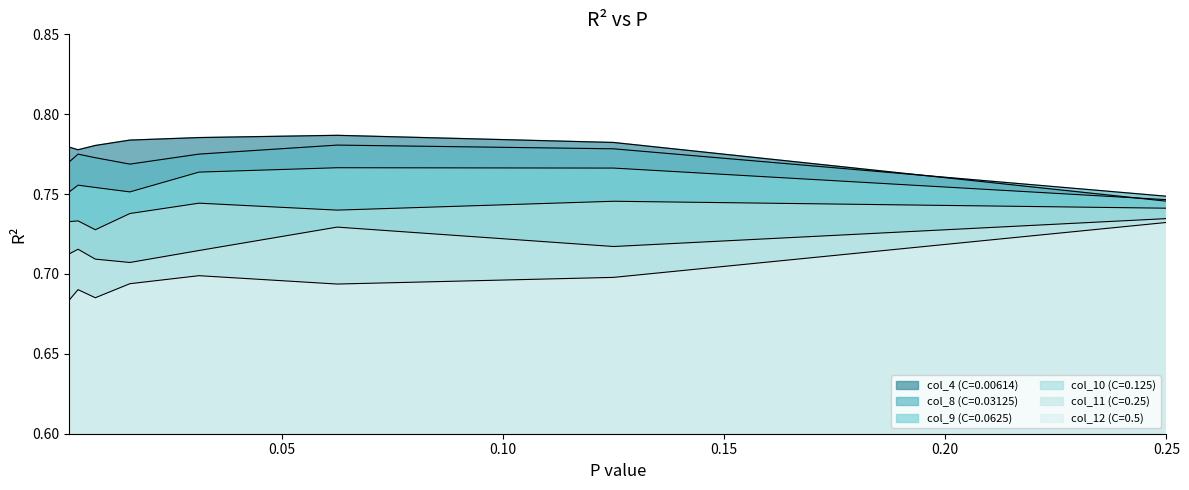

At which category is the sum across all series the highest?

0.0625